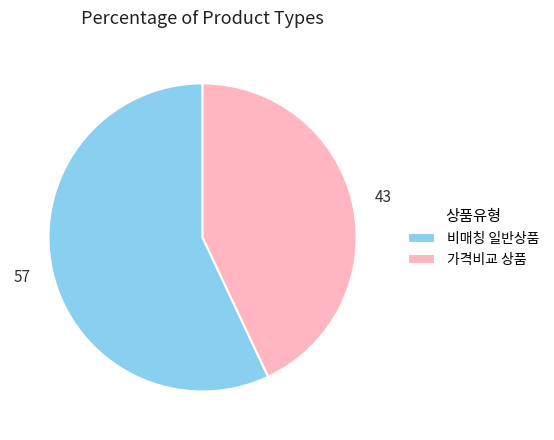

The 비매칭 일반상품 slice represents 48% of the pie. True or false?

False